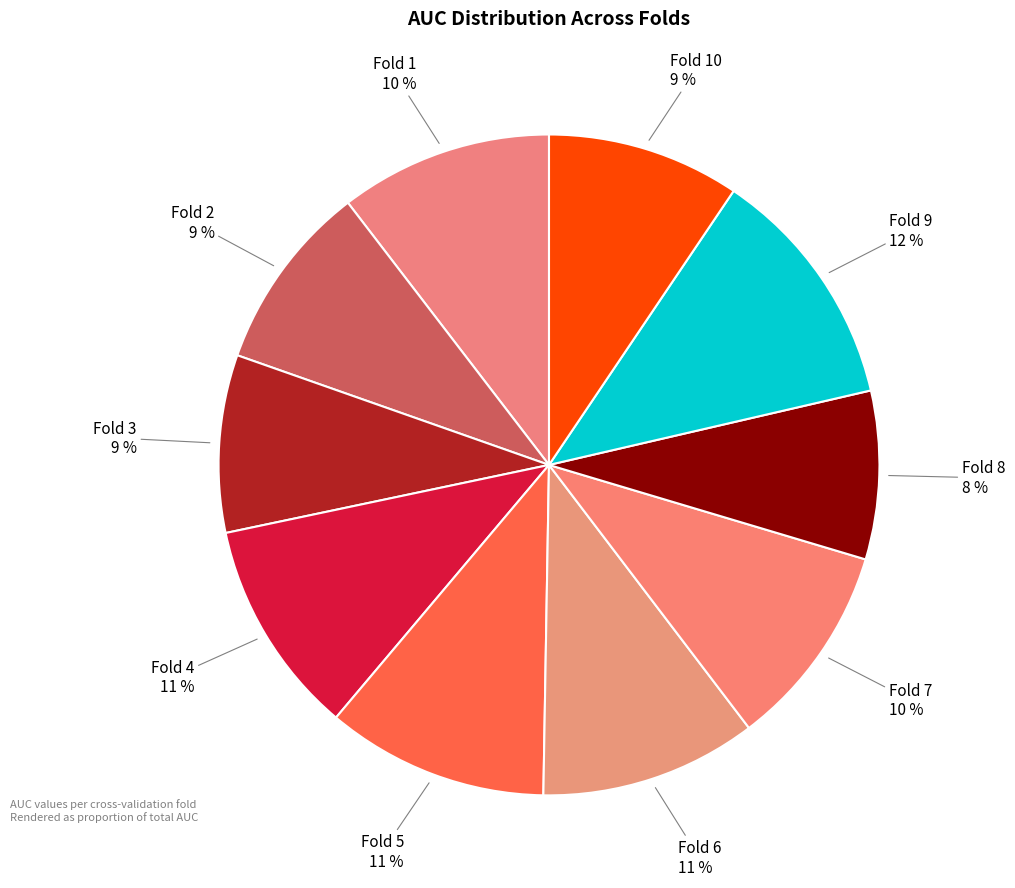

How many segments does this pie chart have?

10